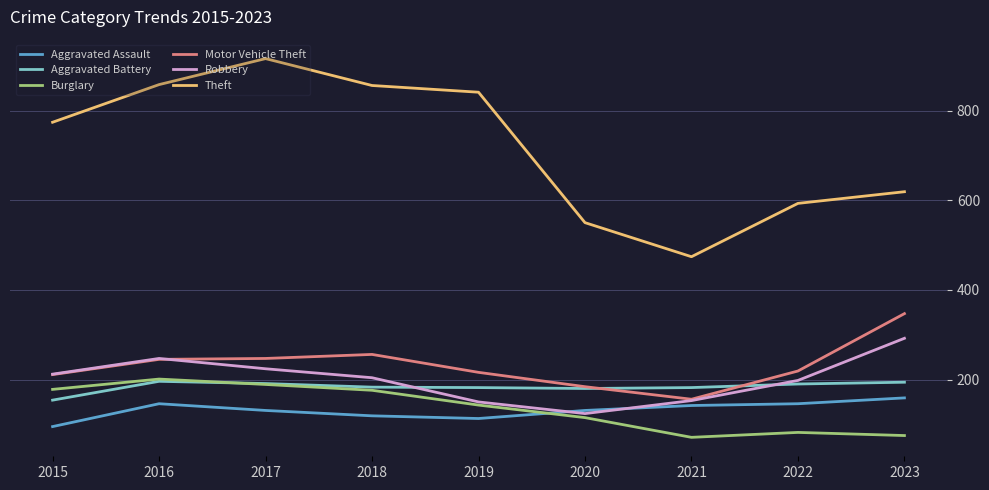

How many values in the Aggravated Battery series are below 183?

4